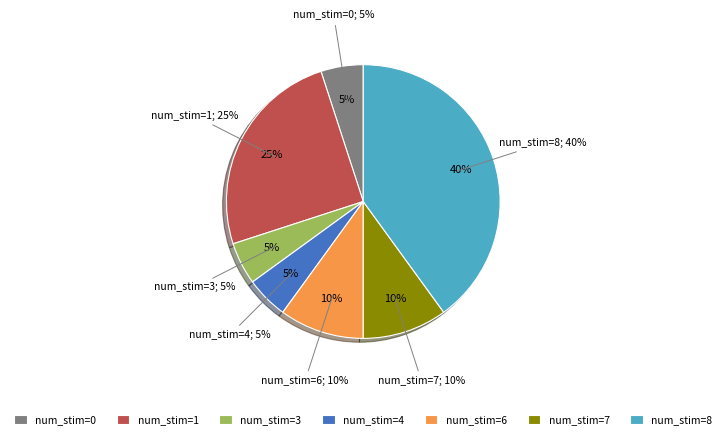

Is it true that 1 is 25% of the pie?

True